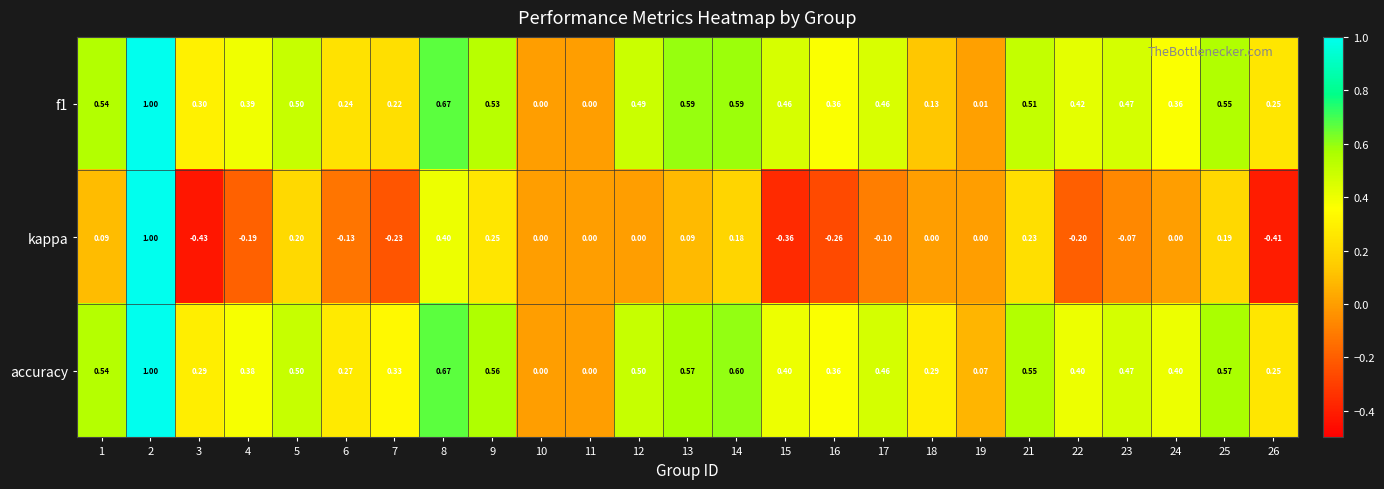

Which series has the largest total across all categories?

accuracy